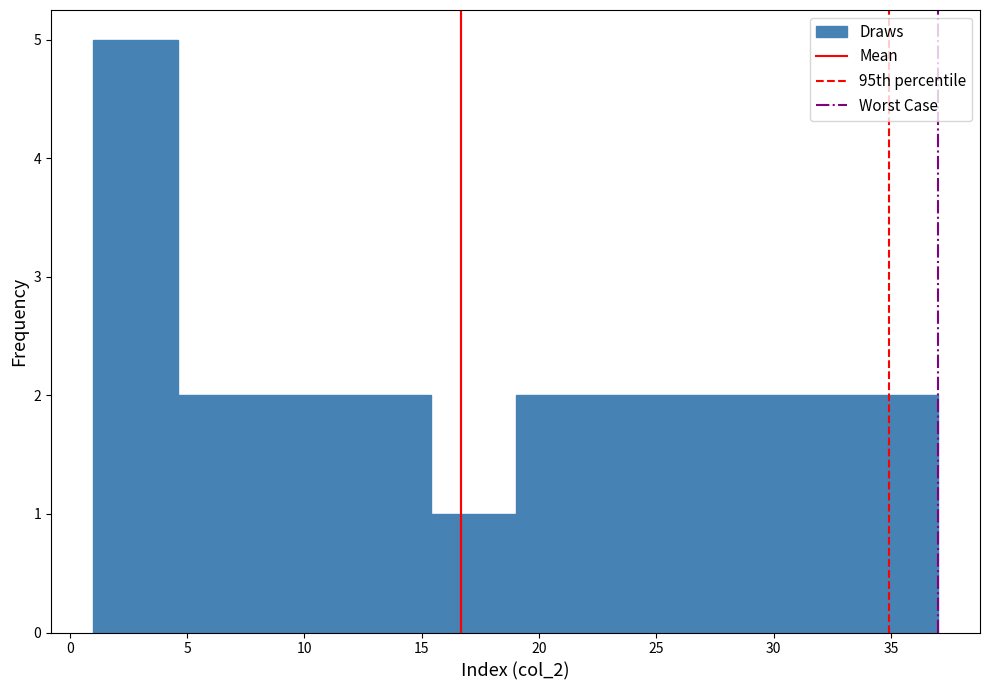

Which range on the x-axis has the tallest bar?

1.0 to 4.6